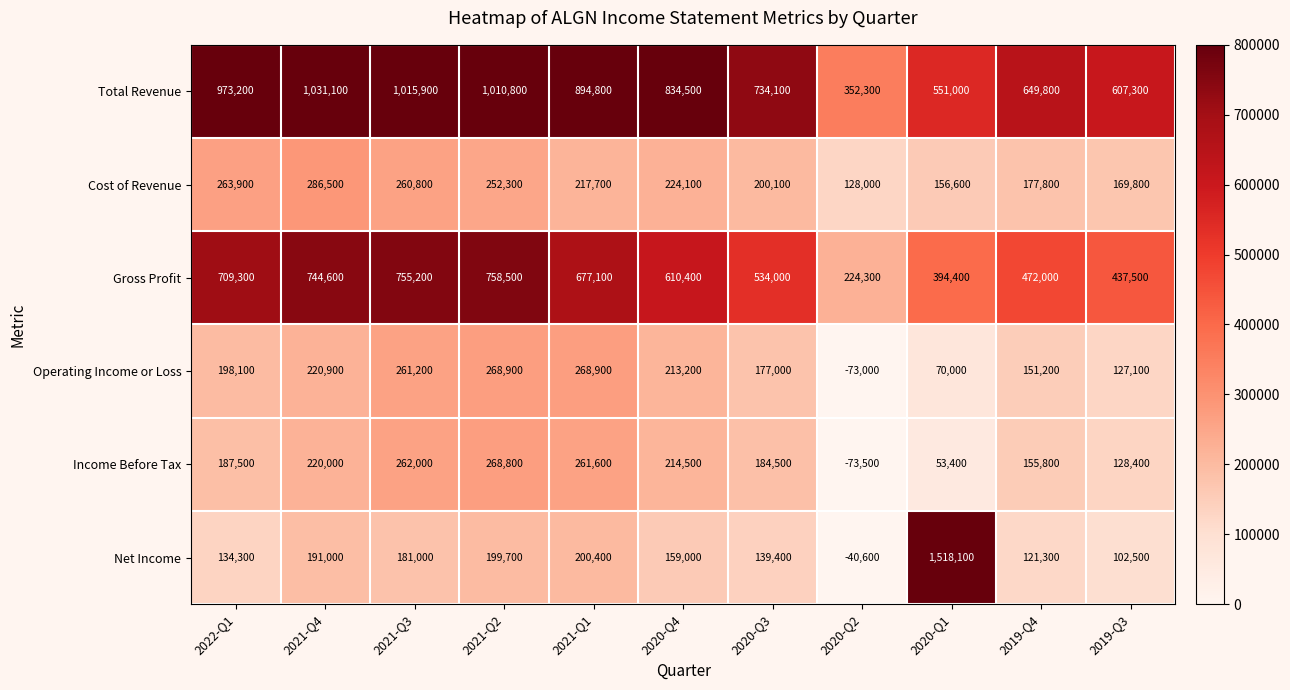

What is the minimum value shown in the chart?

-73500